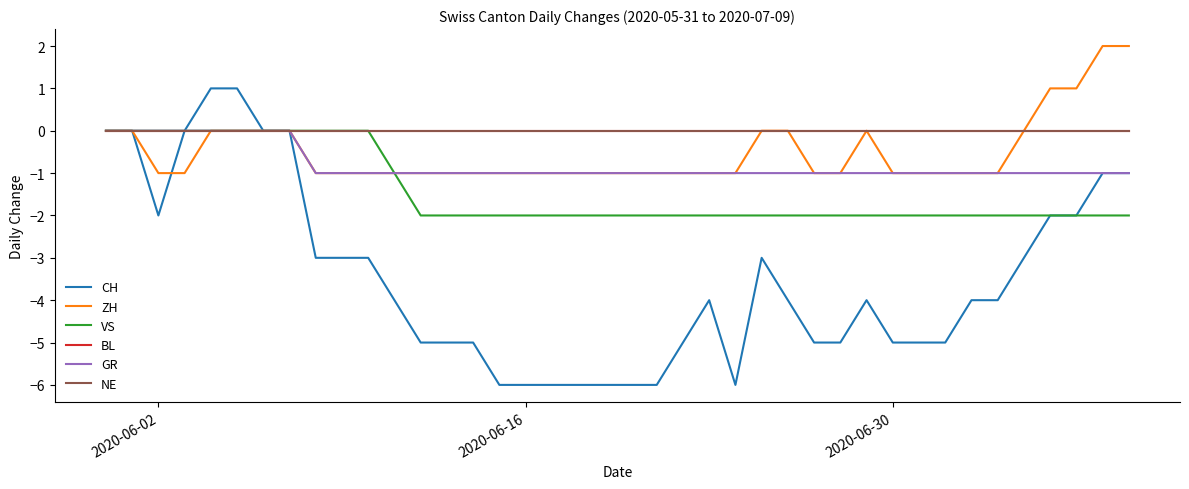

True or false: NE and CH cross at least once.

False